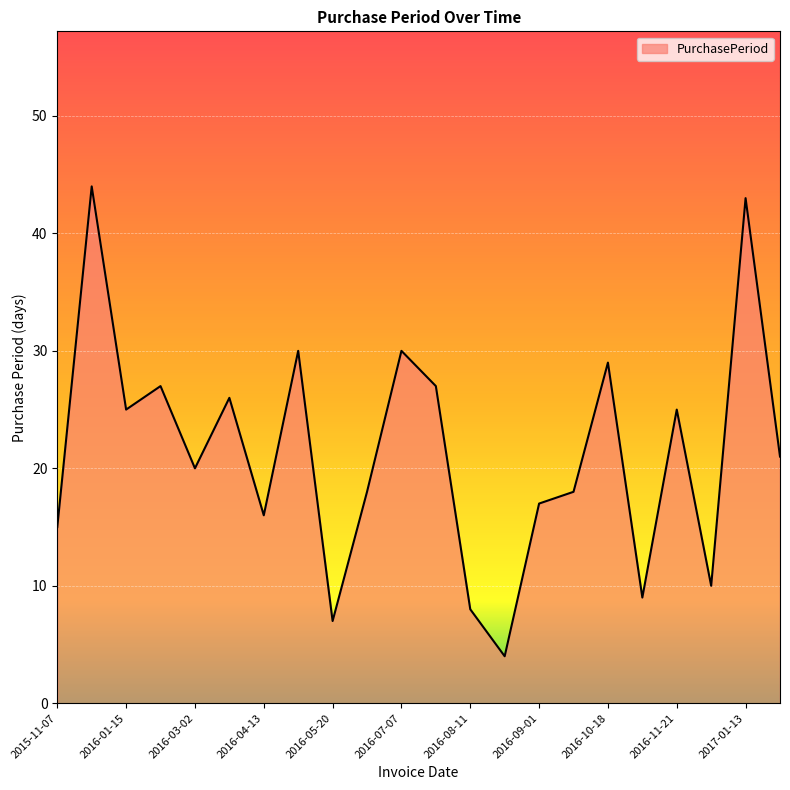

What is the difference between the maximum and minimum values?

40